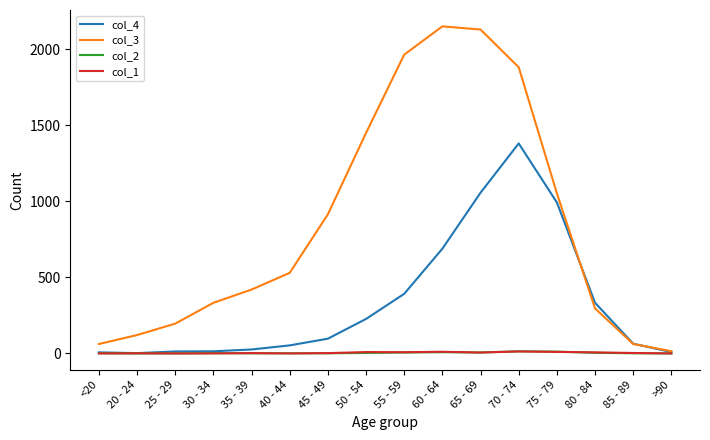

Which series has the widest spread of values?

col_3